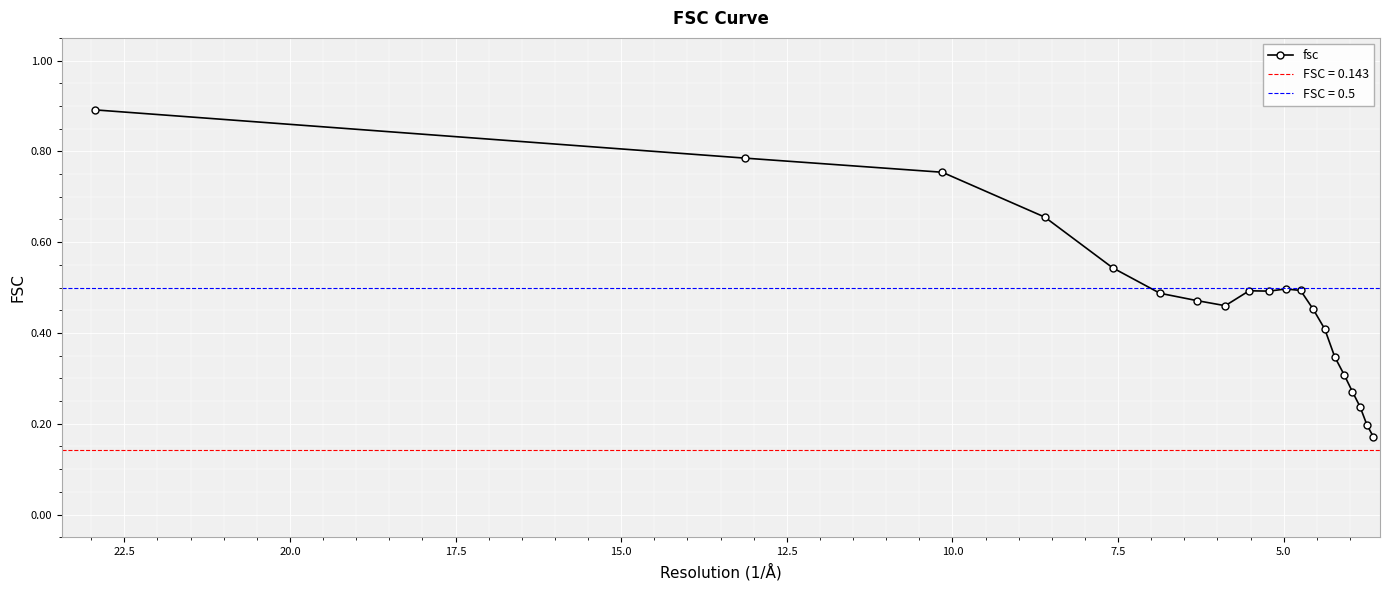

What is the difference between the maximum and minimum values?

0.7